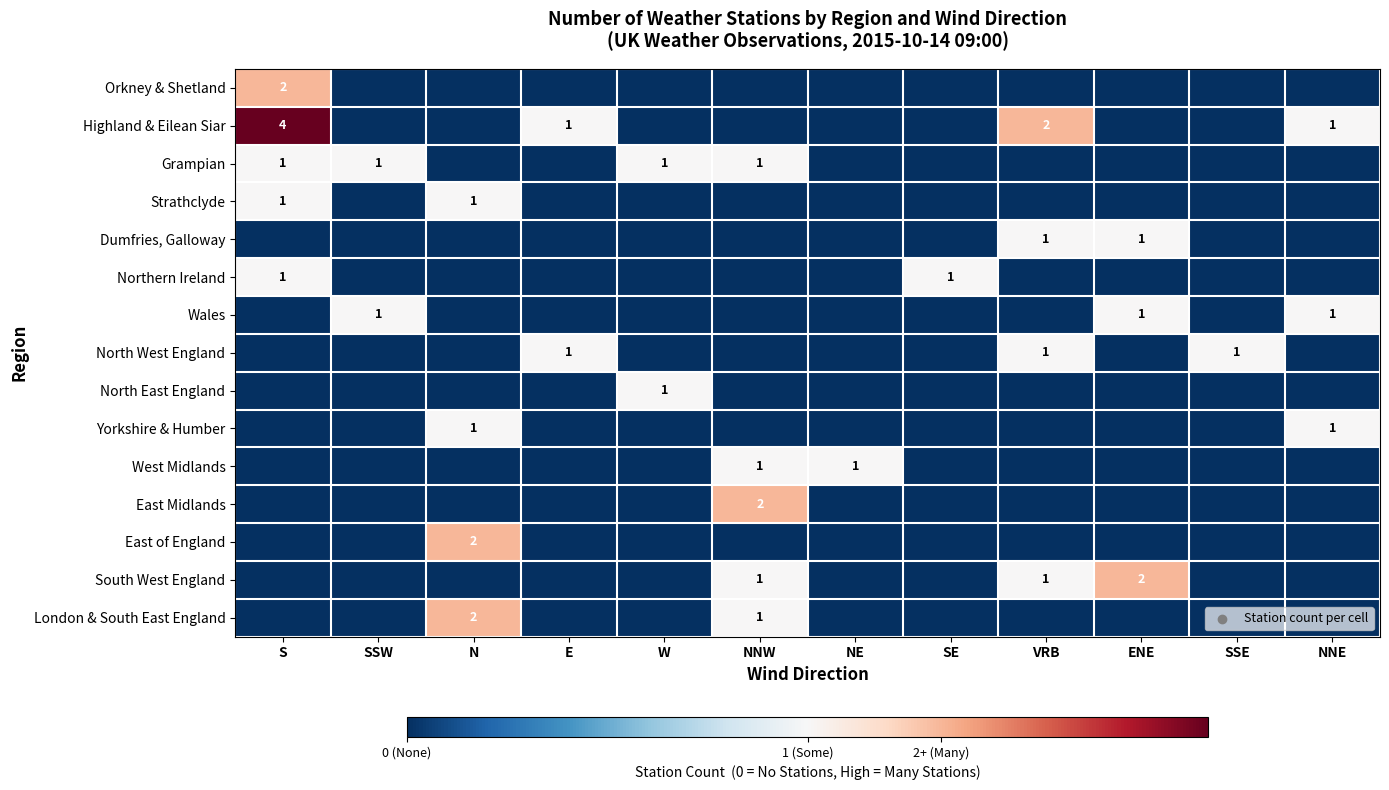

What is the spread (max minus min) of values at W?

1